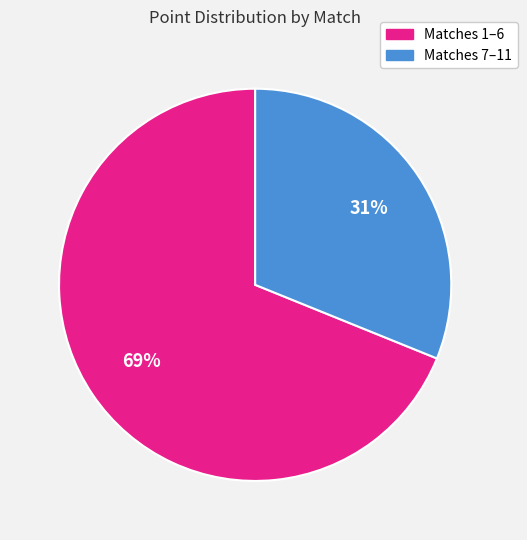

To the nearest percent, what is the average slice percentage?

50%